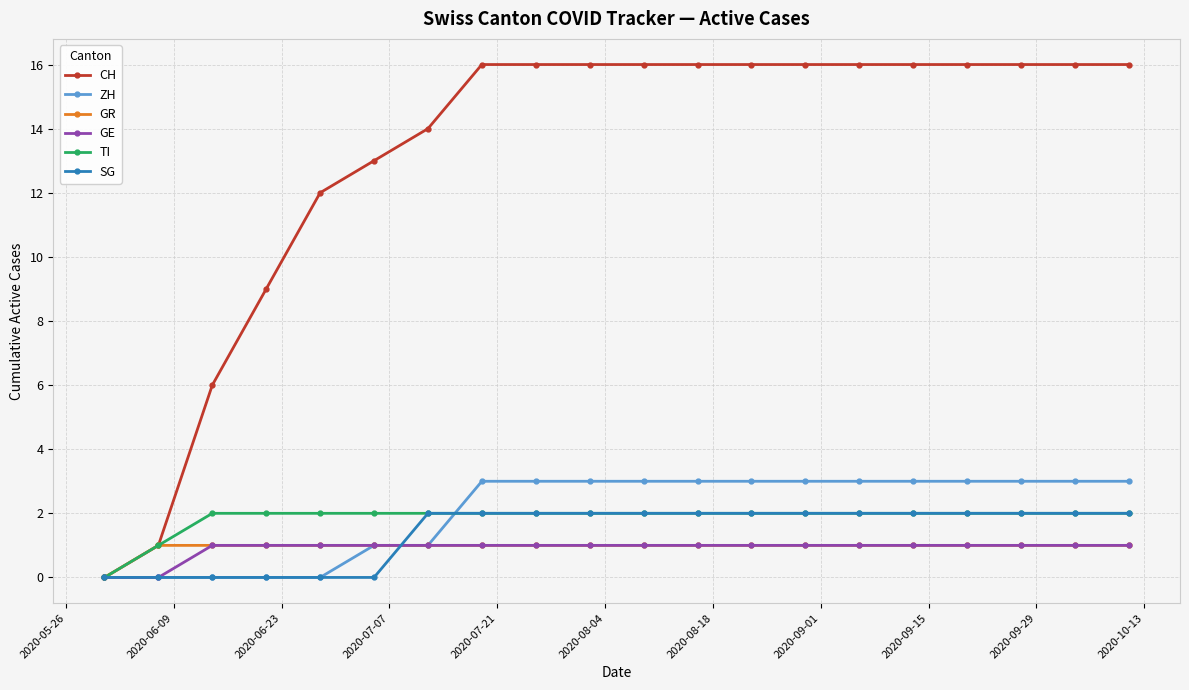

True or false: SG and ZH cross at least once.

True